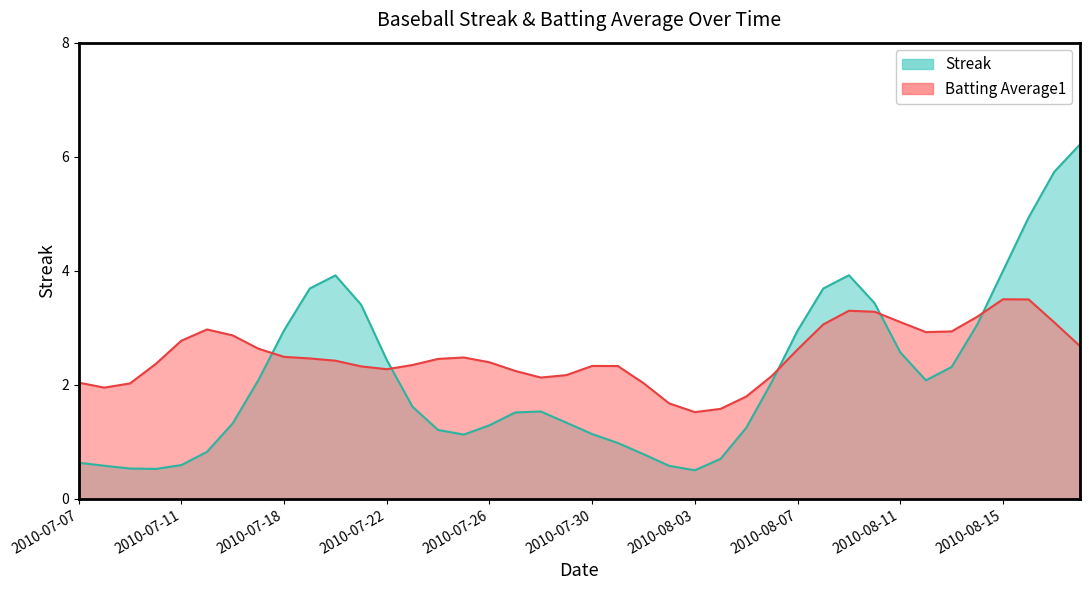

Read the Batting Average1 value at 5.

0.3